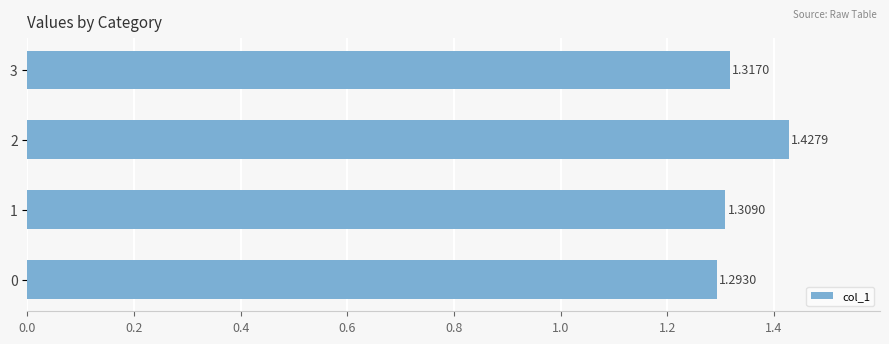

Rank the categories by value from highest to lowest.

2, 3, 1, 0